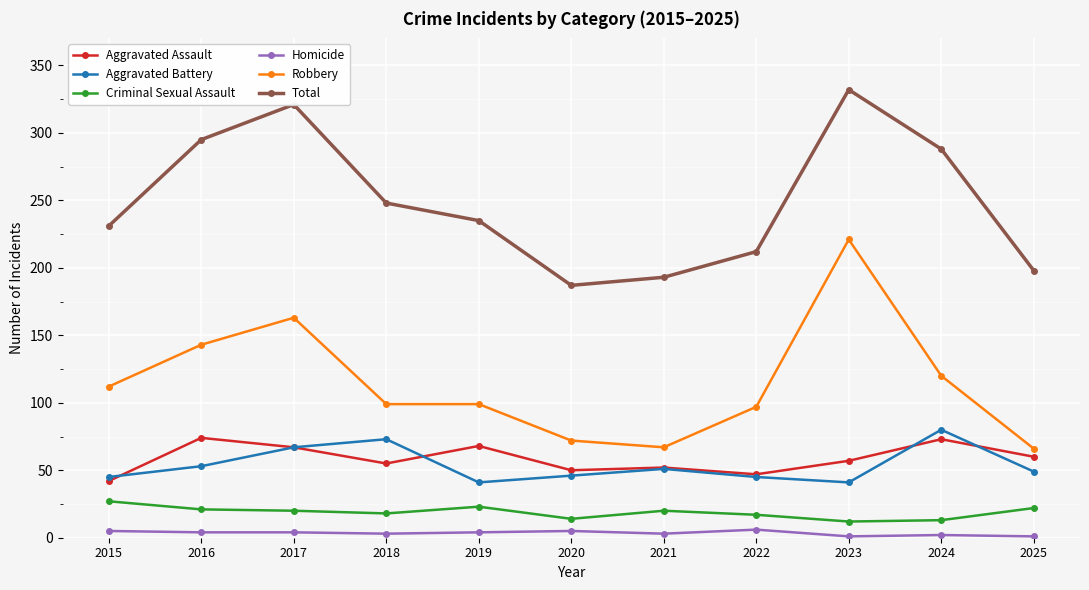

What is the difference between the second highest and second lowest values in the Aggravated Assault series?

26